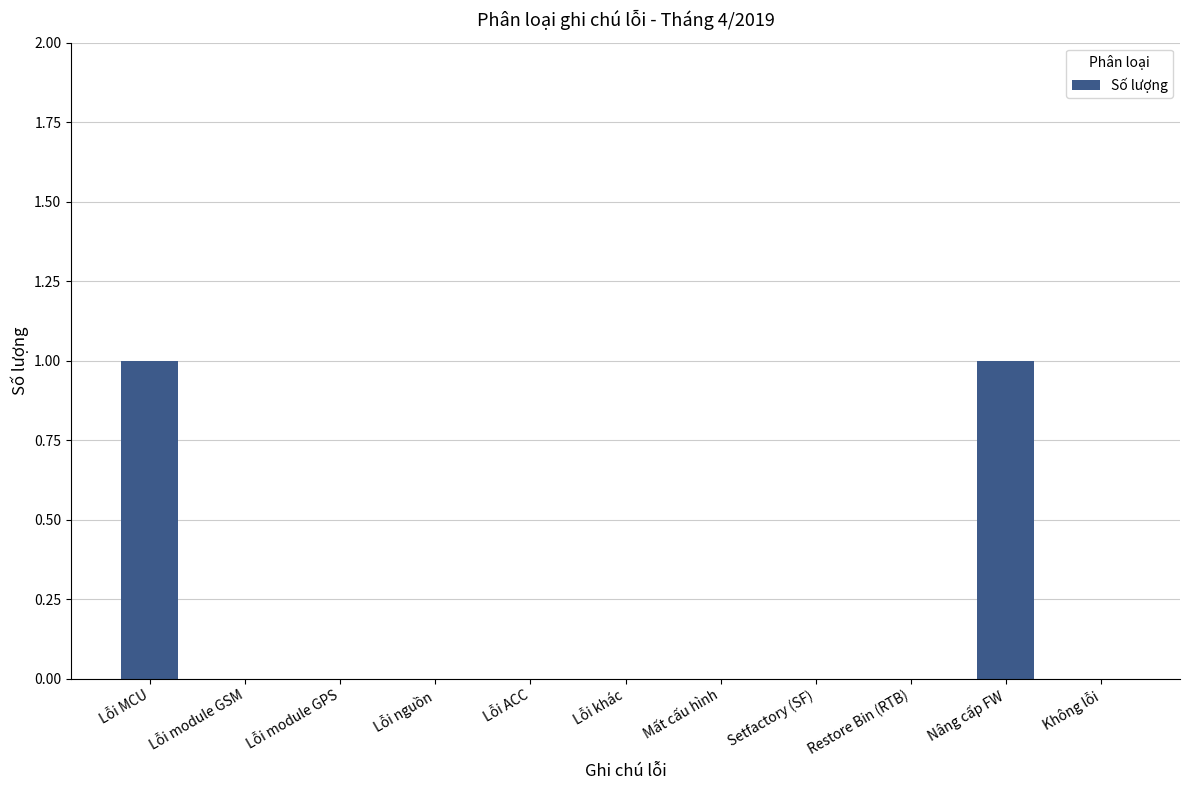

Are the bars horizontal?

No